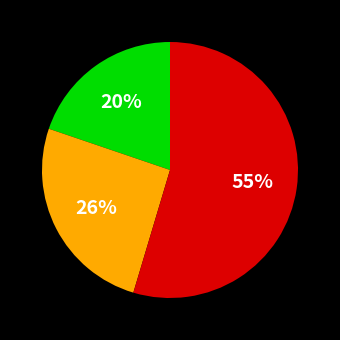

Does any single category account for the majority?

Yes